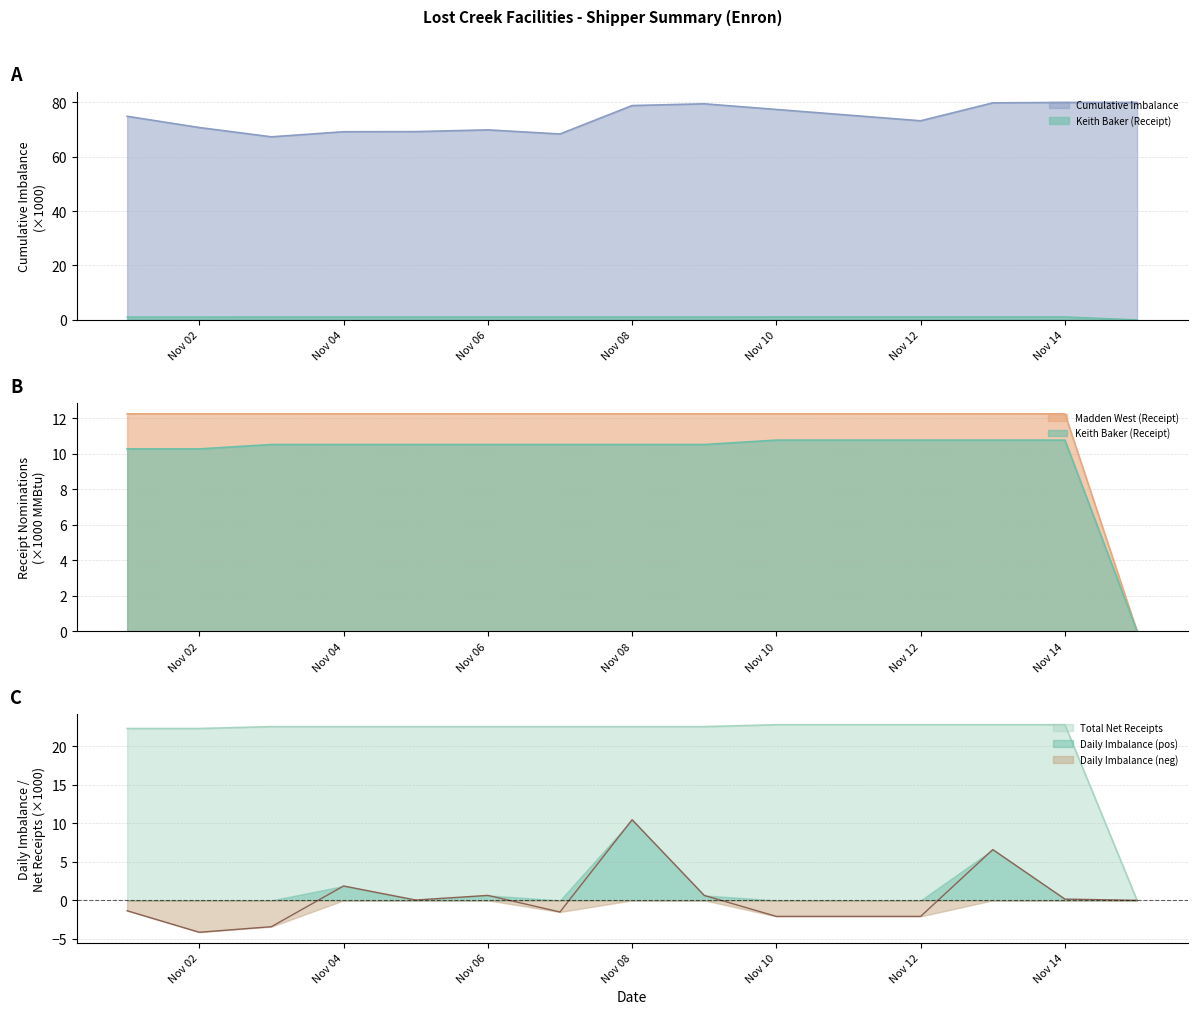

What is the difference between the maximum and minimum values in the Total Net Receipts series?

22.8